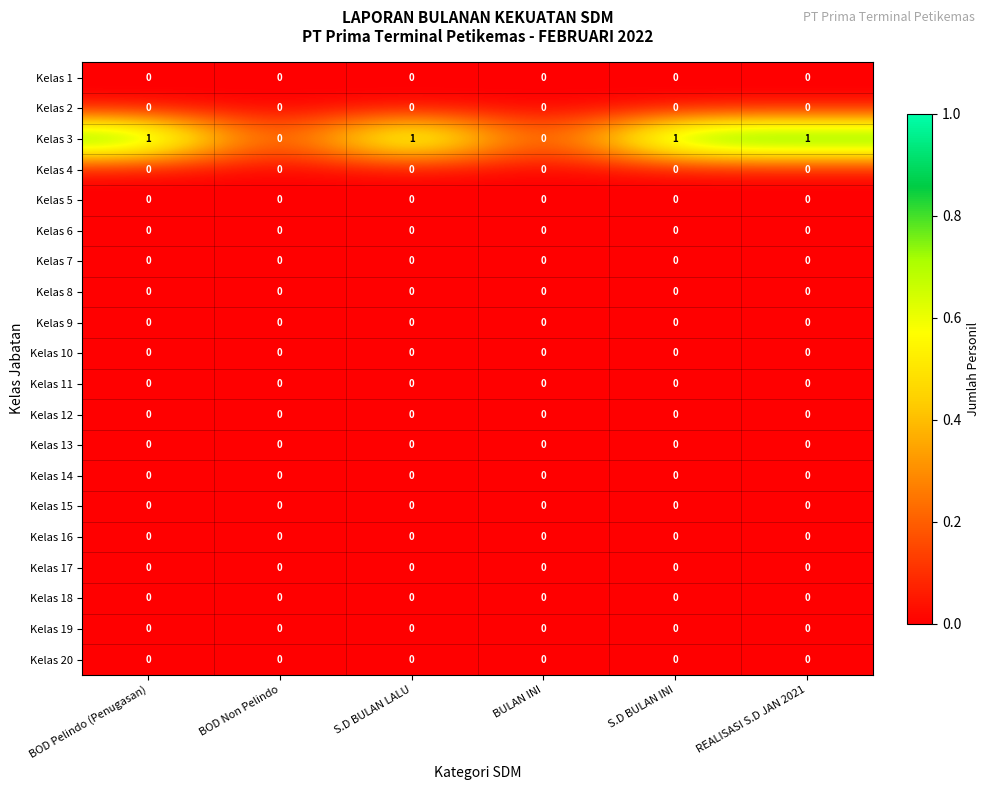

Which series has the largest total across all categories?

Kelas 3